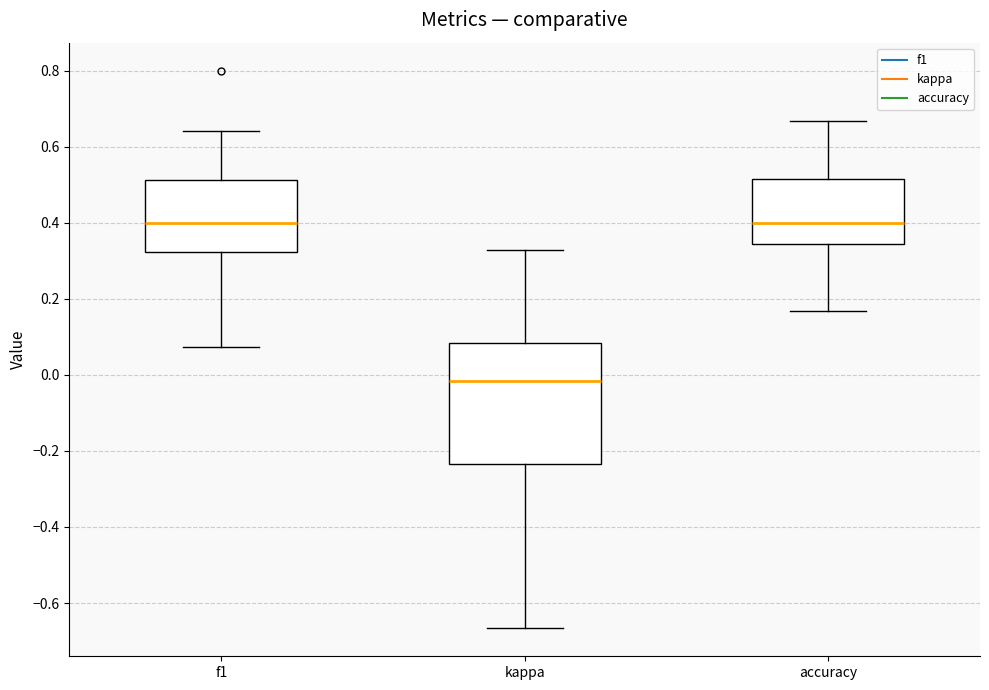

Which box's median line is the lowest?

kappa